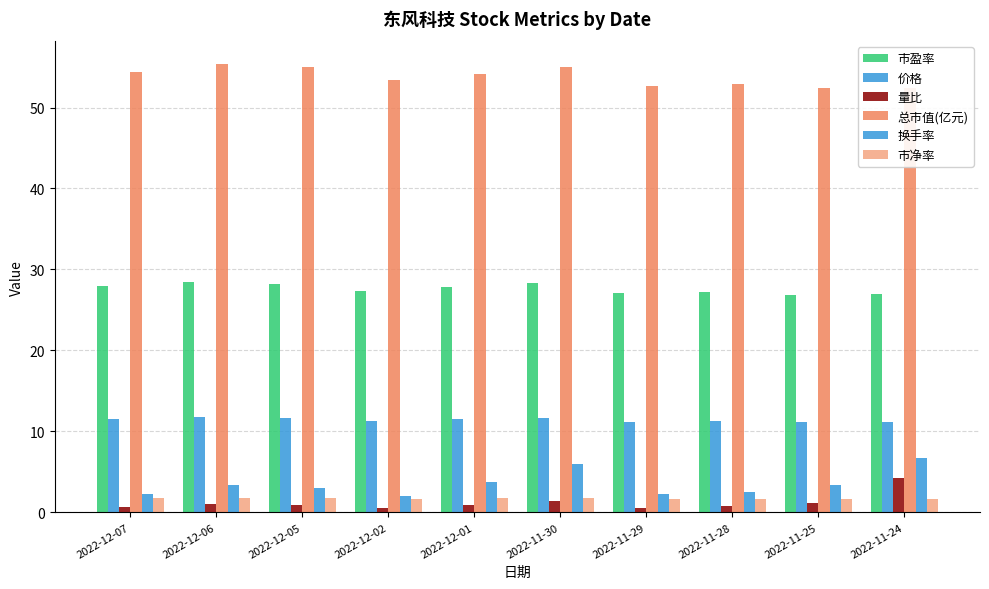

Count the number of data series in this chart.

6